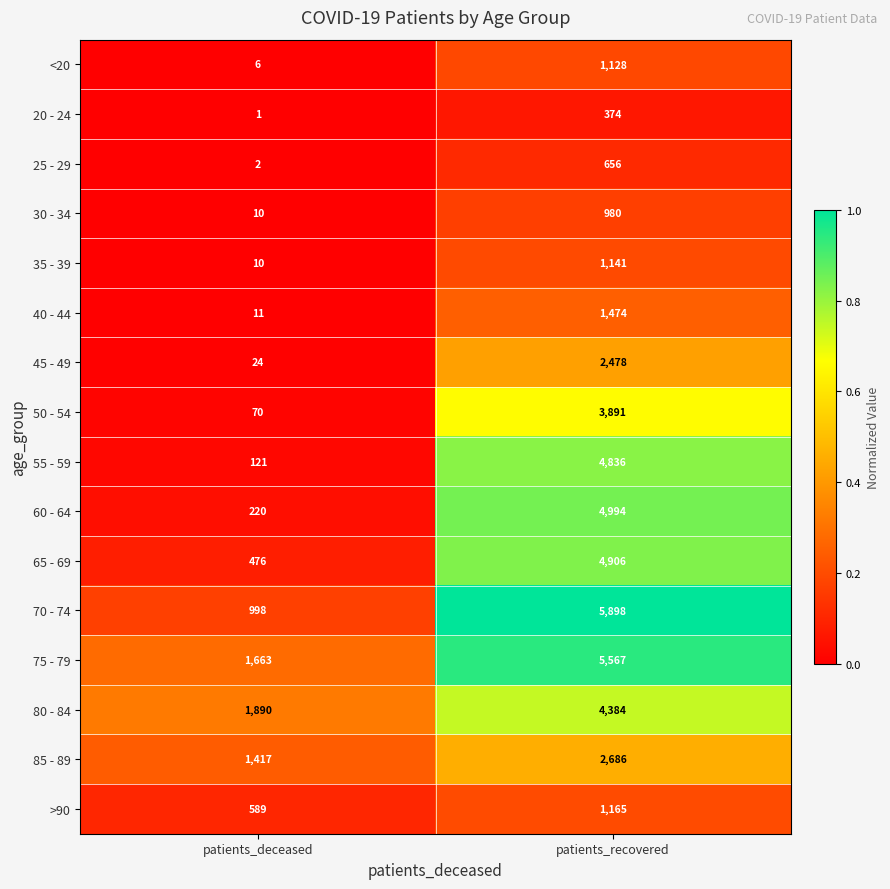

The 85 - 89 series shows 1417 at patients_deceased. True or false?

True